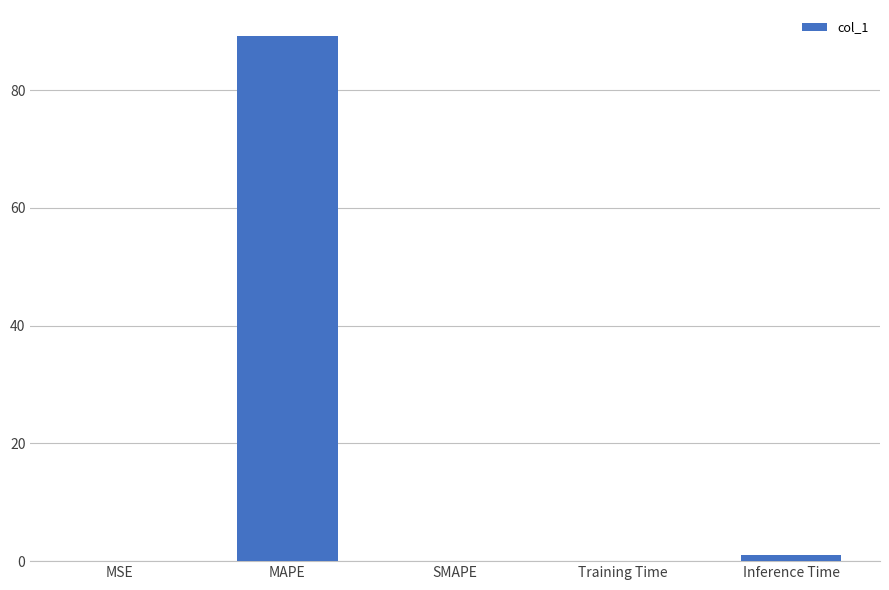

What is the maximum value shown in the chart?

89.2